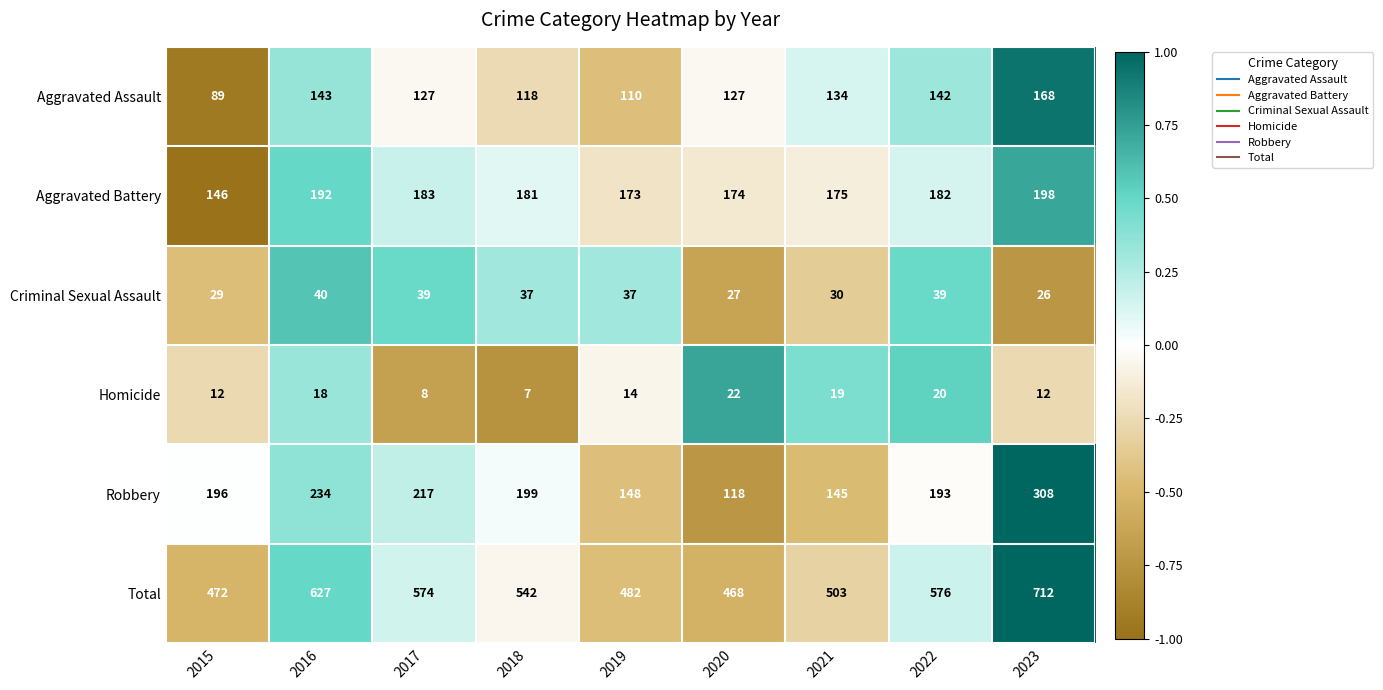

Between 2020 and 2022, which series saw the biggest shift?

Total